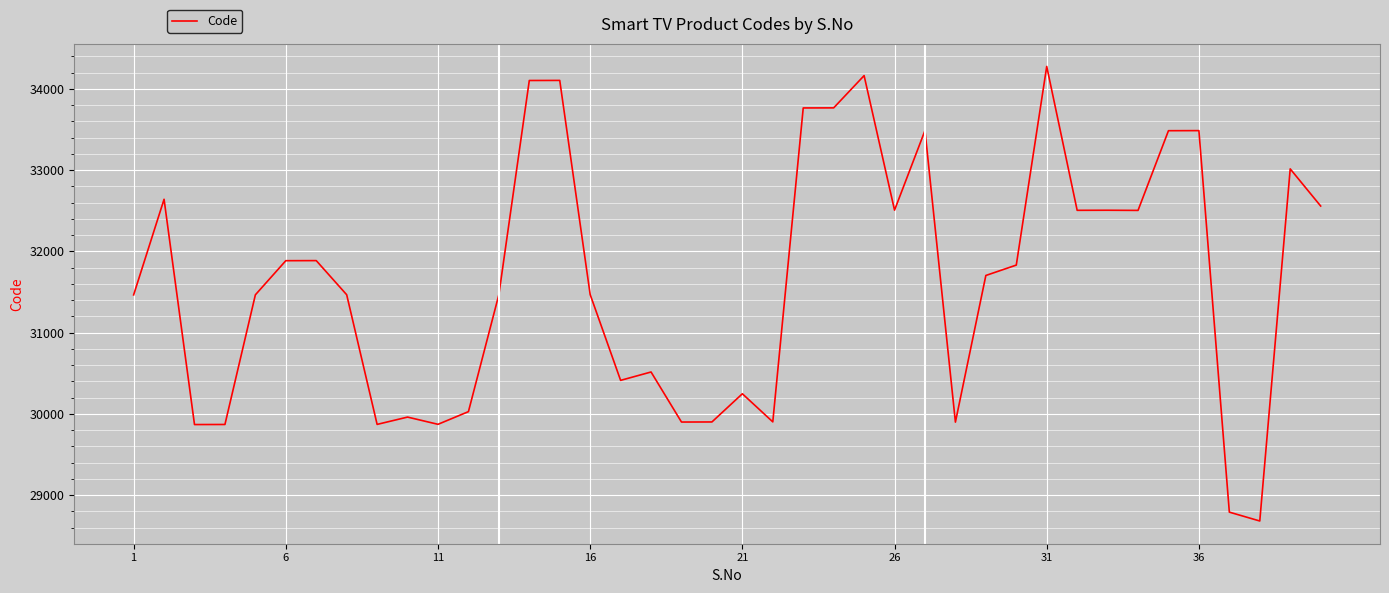

What is the difference between the maximum and minimum values?

5595